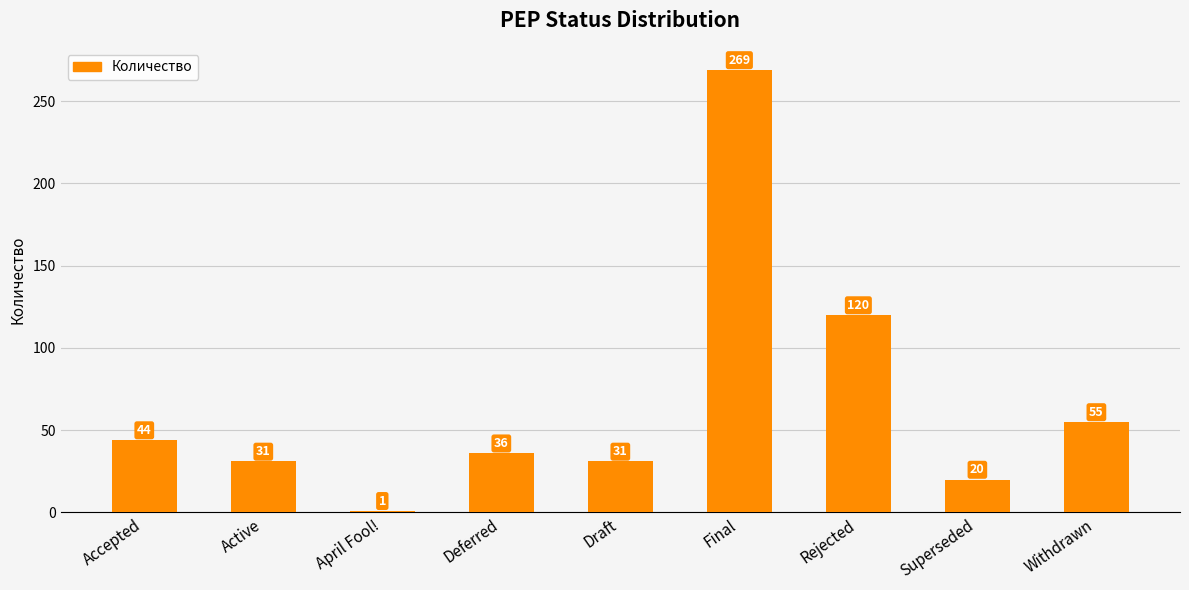

What is the maximum value shown in the chart?

269